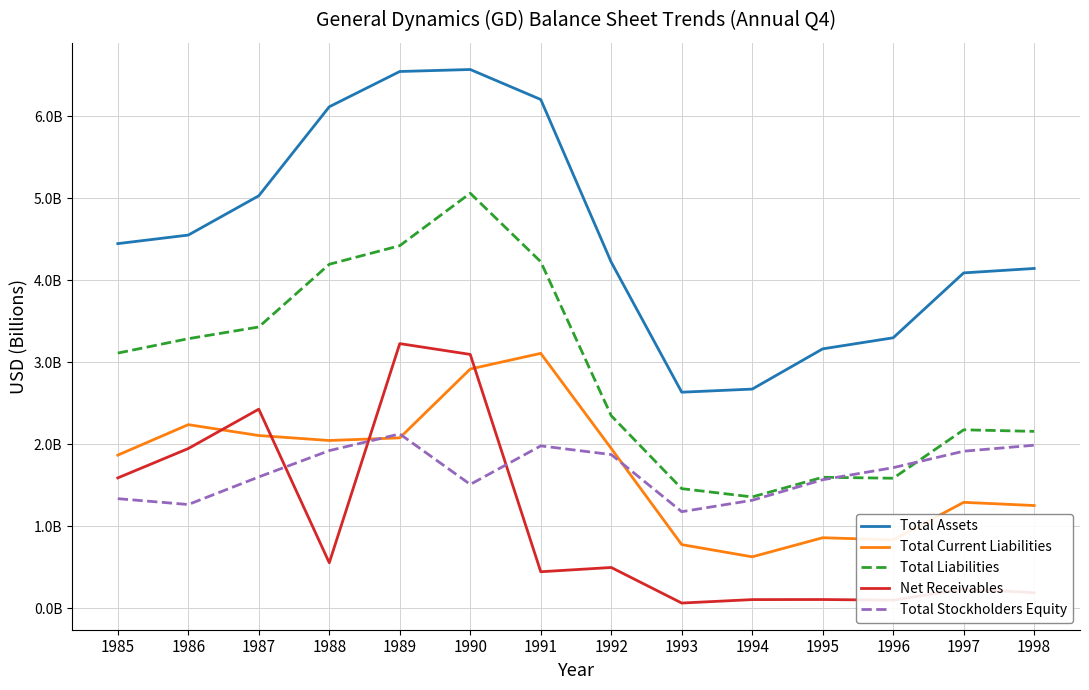

The value of Net Receivables at 1993 is 0.1. True or false?

True